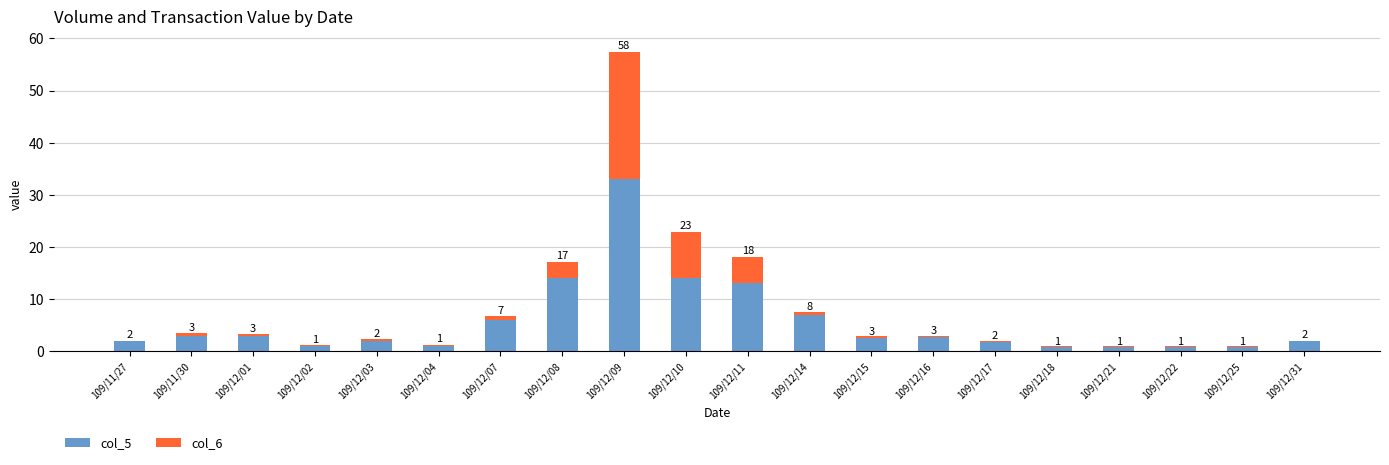

How many bars are there in each group?

2